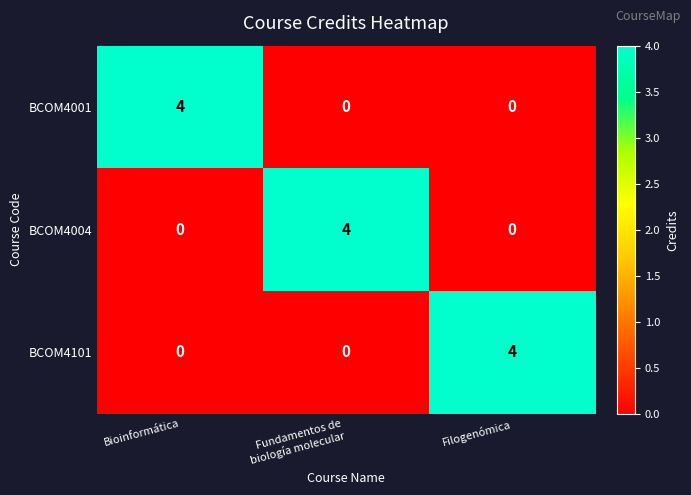

What is the difference between the maximum and minimum values in the BCOM4004 series?

4